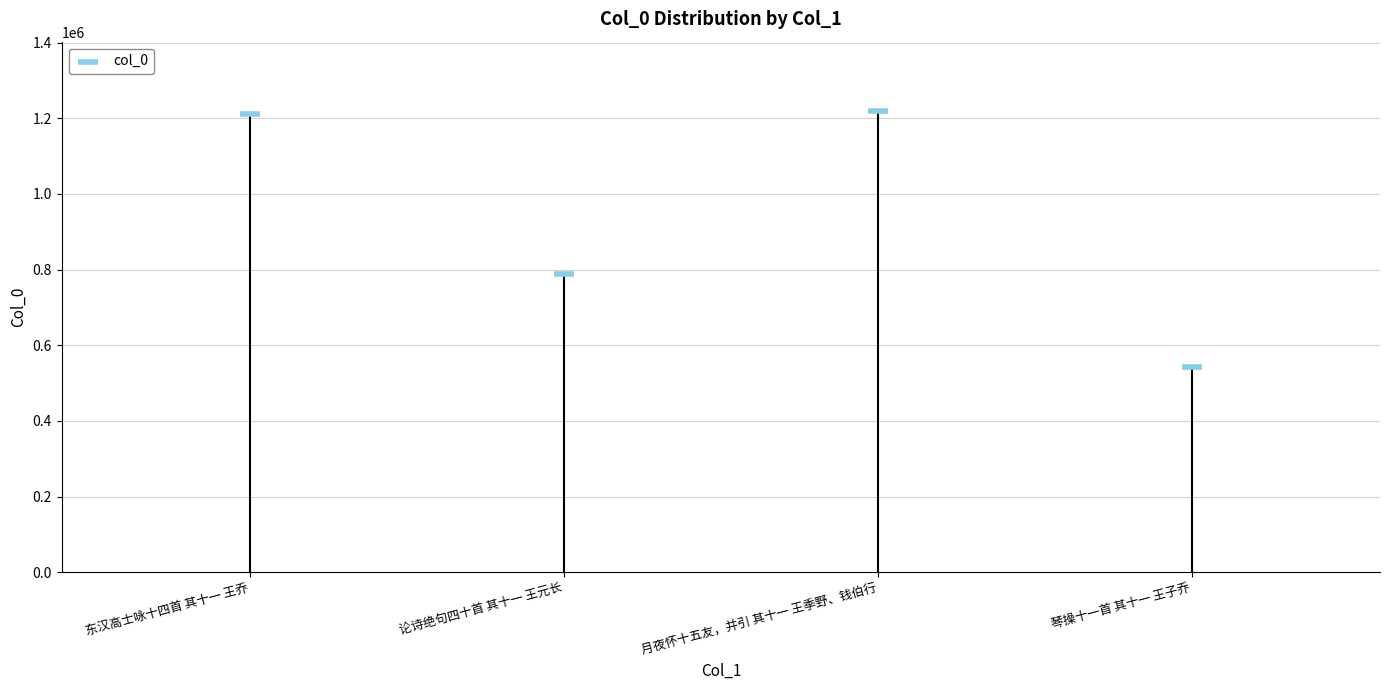

What is the average Y value?

940543